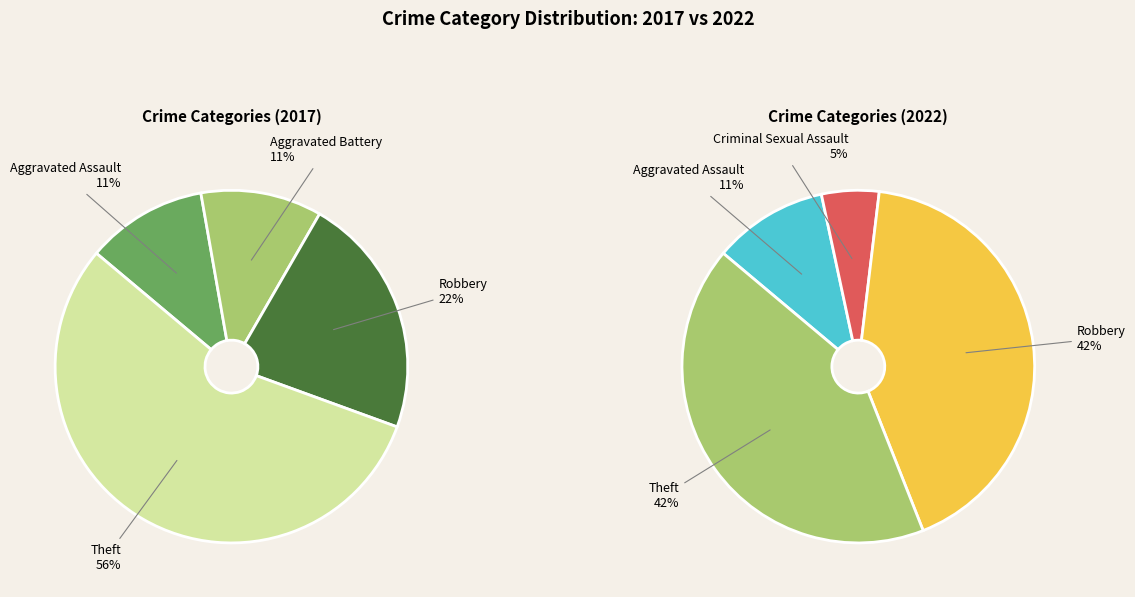

How many segments does this pie chart have?

4